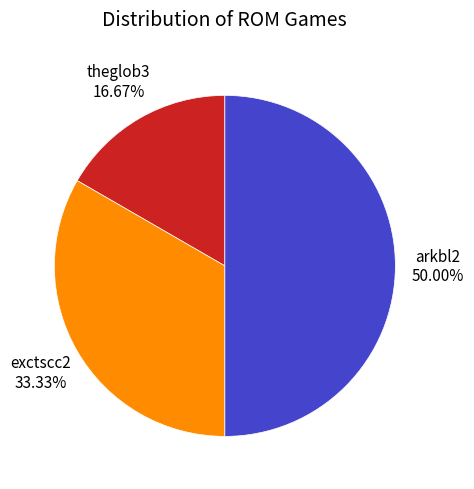

Combined, what portion of the pie is theglob3 and exctscc2?

50.0%